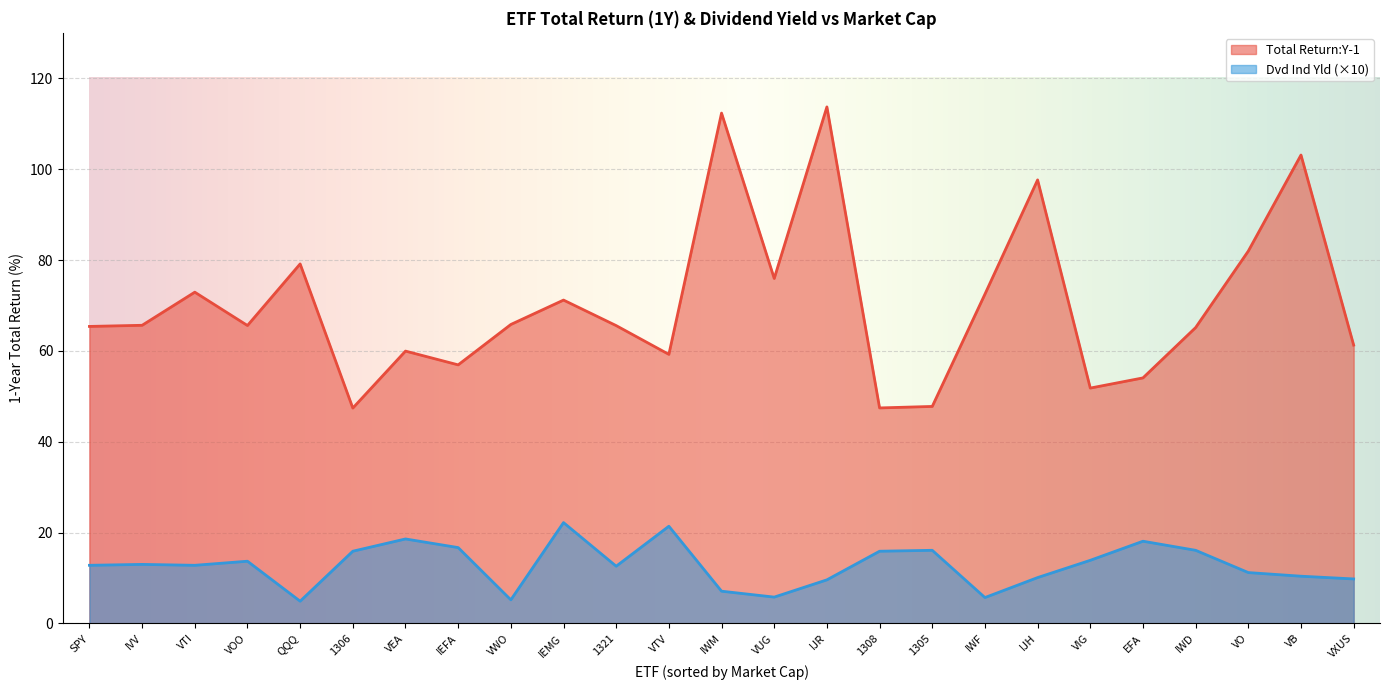

Reading left to right, transcribe all the data shown in this chart.

Total Return:Y-1: SPY=65.4	IVV=65.6	VTI=72.9	VOO=65.6	QQQ=79.1	1306=47.4	VEA=60.0	IEFA=56.9	VWO=65.8	IEMG=71.2	1321=65.6	VTV=59.2	IWM=112.3	VUG=75.9	IJR=113.7	1308=47.4	1305=47.8	IWF=72.5	IJH=97.6	VIG=51.8	EFA=54.0	IWD=65.1	VO=82.0	VB=103.1	VXUS=61.3
Dvd Ind Yld: SPY=12.8	IVV=13.0	VTI=12.8	VOO=13.7	QQQ=4.9	1306=15.9	VEA=18.6	IEFA=16.7	VWO=5.2	IEMG=22.2	1321=12.6	VTV=21.4	IWM=7.1	VUG=5.8	IJR=9.6	1308=15.9	1305=16.1	IWF=5.7	IJH=10.1	VIG=13.9	EFA=18.1	IWD=16.1	VO=11.2	VB=10.4	VXUS=9.8